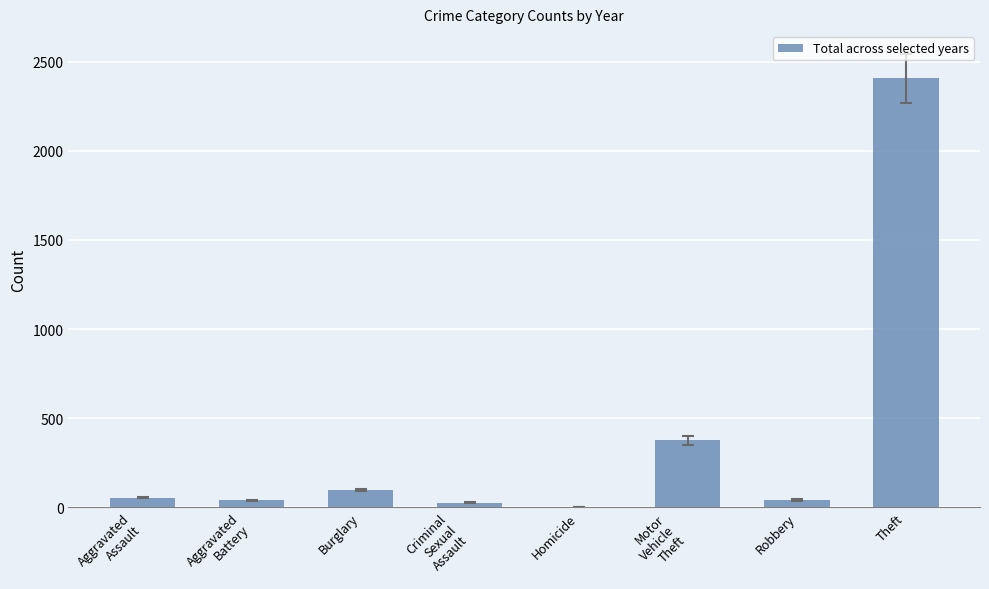

What is the sum of all values?

3042